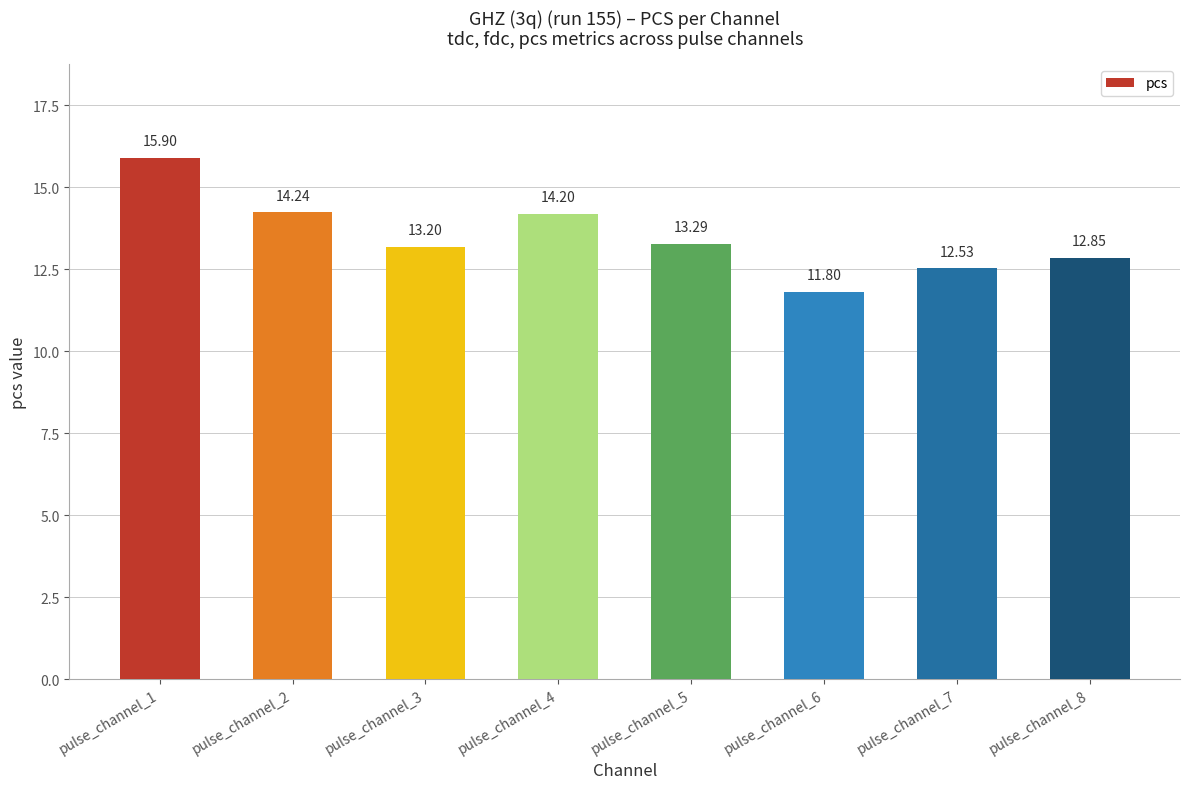

The value at pulse_channel_8 is 12.8. True or false?

True